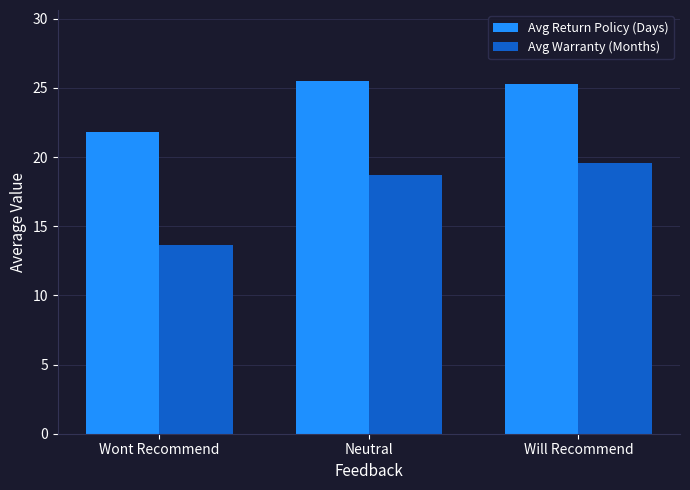

Reading left to right, transcribe all the data shown in this chart.

Avg Return Policy (Days): 21.8	25.5	25.3
Avg Warranty (Months): 13.6	18.7	19.6